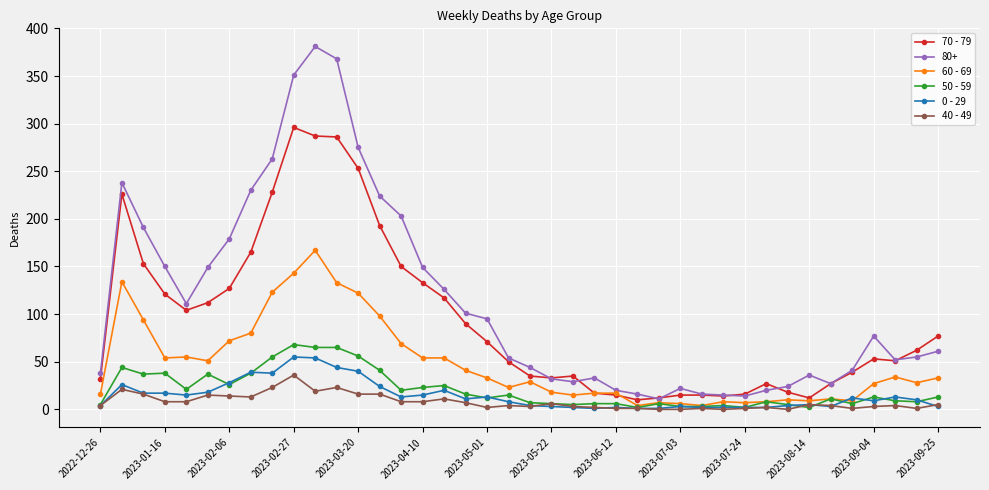

What is the maximum value for 0 - 29?

55